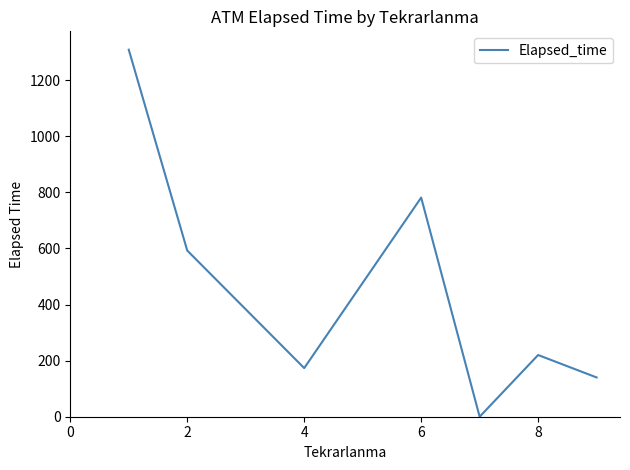

How many series are shown in this chart?

1